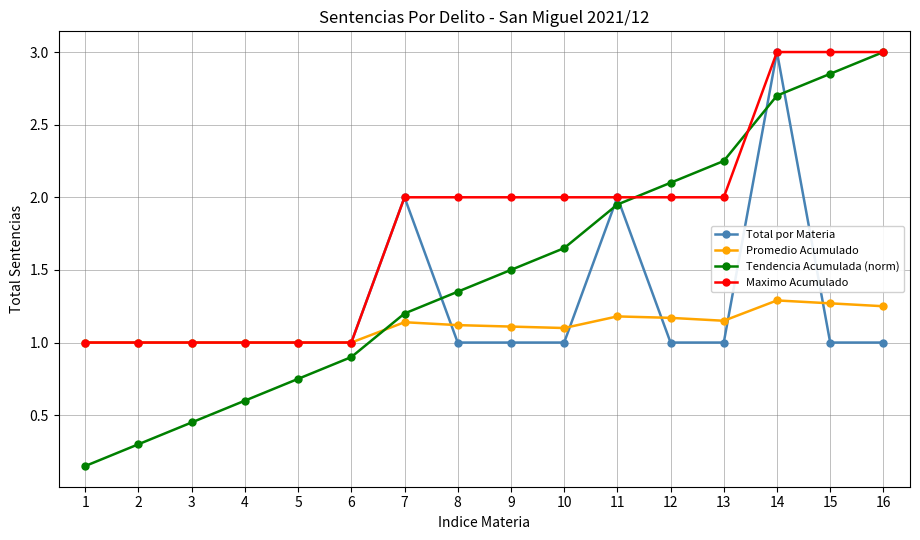

Which series has the largest total across all categories?

Maximo Acumulado